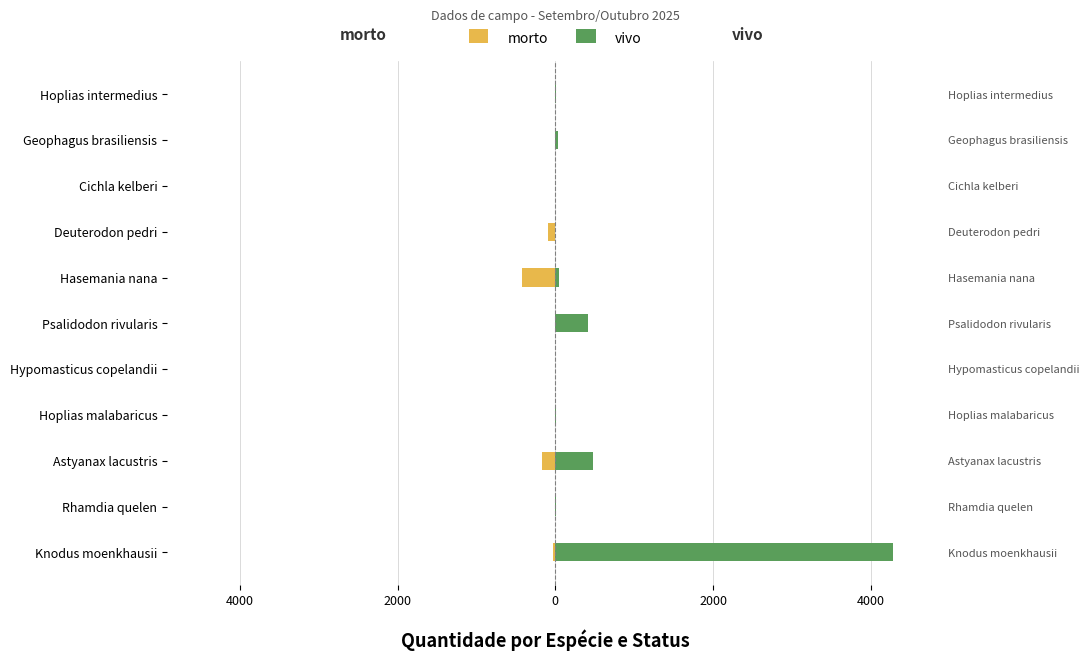

Rank the series at Hasemania nana from highest to lowest value.

vivo, morto